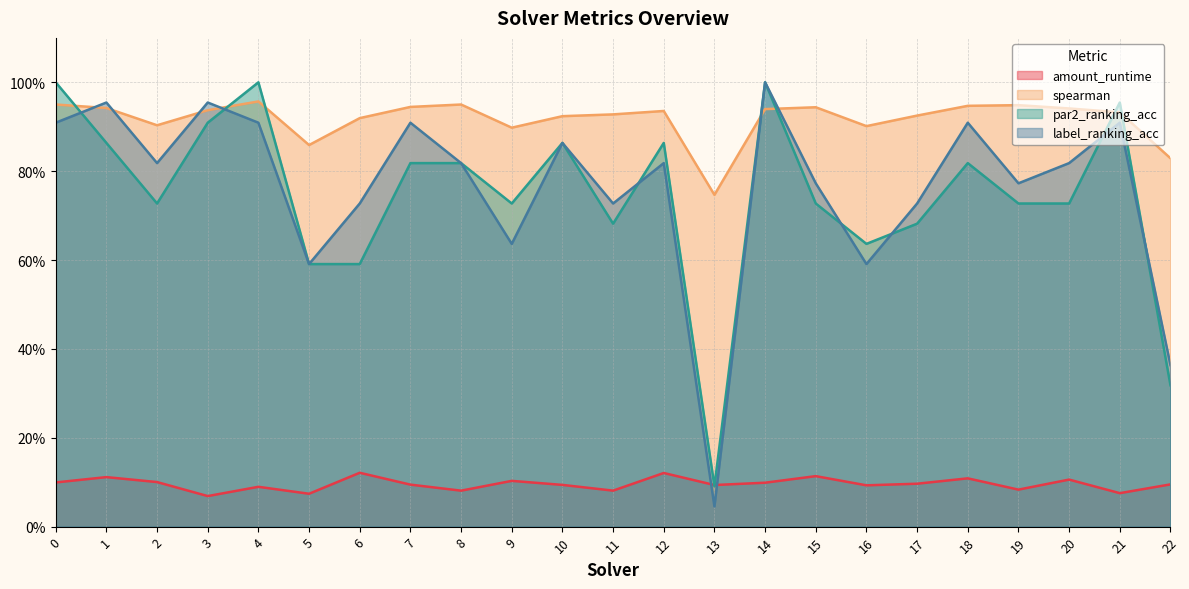

Which series has the largest total across all categories?

spearman